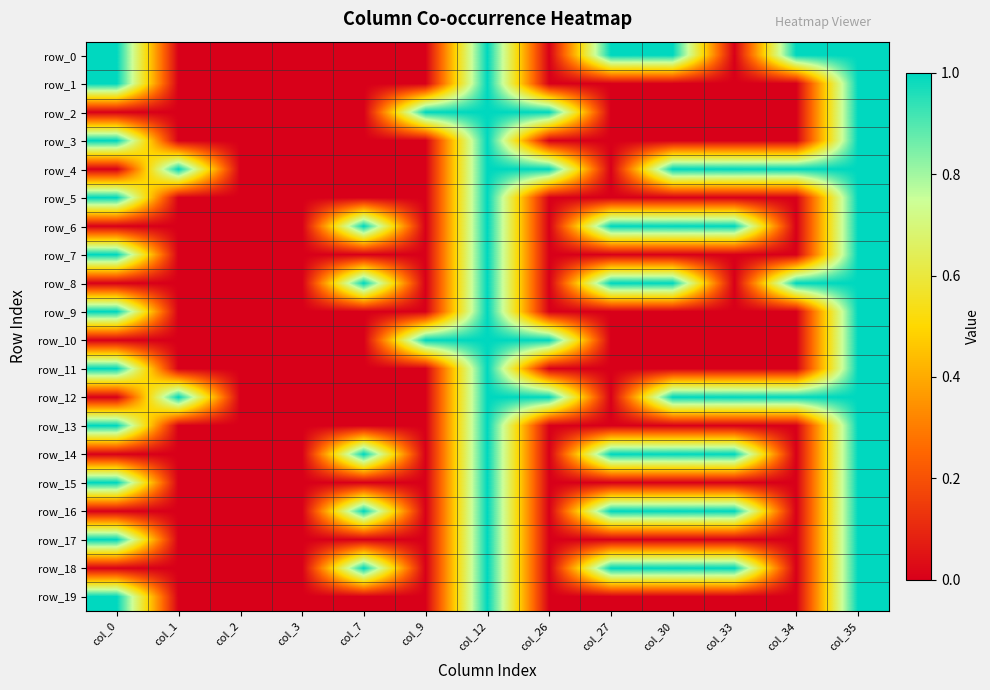

Which series has the widest spread of values?

row_0